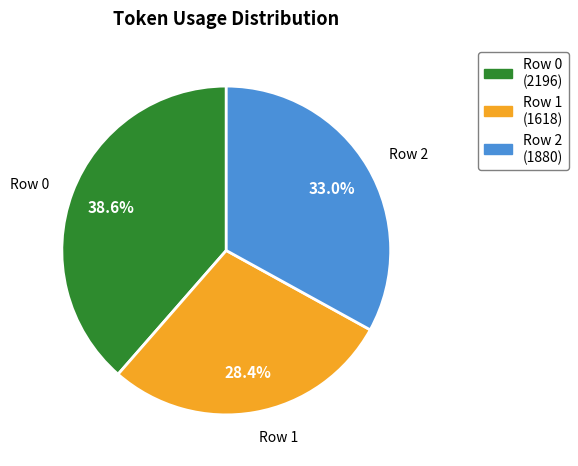

To the nearest percent, what is the average slice percentage?

33%